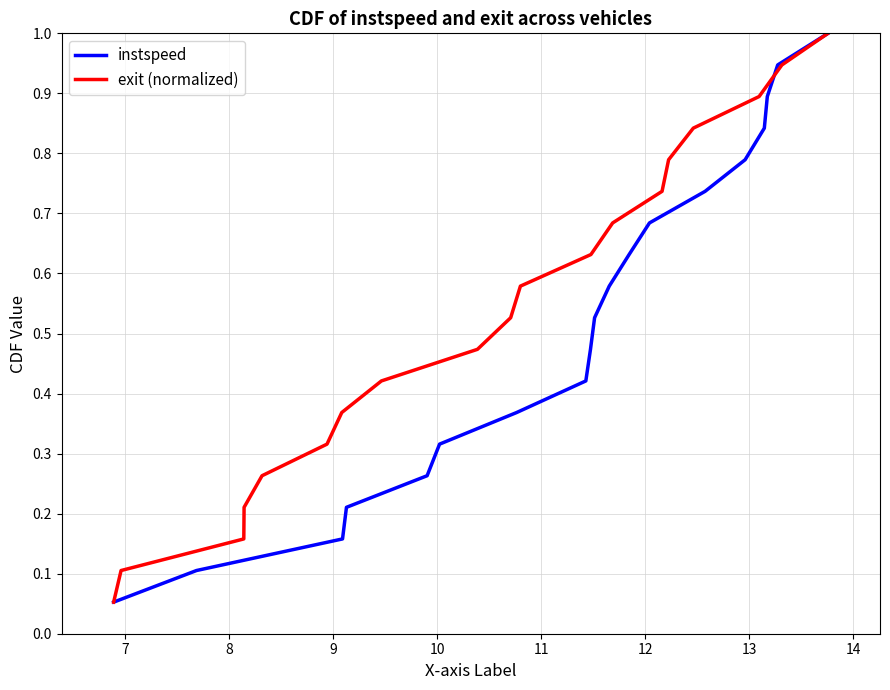

What is the value of the instspeed point at the 17th from the left?

0.9